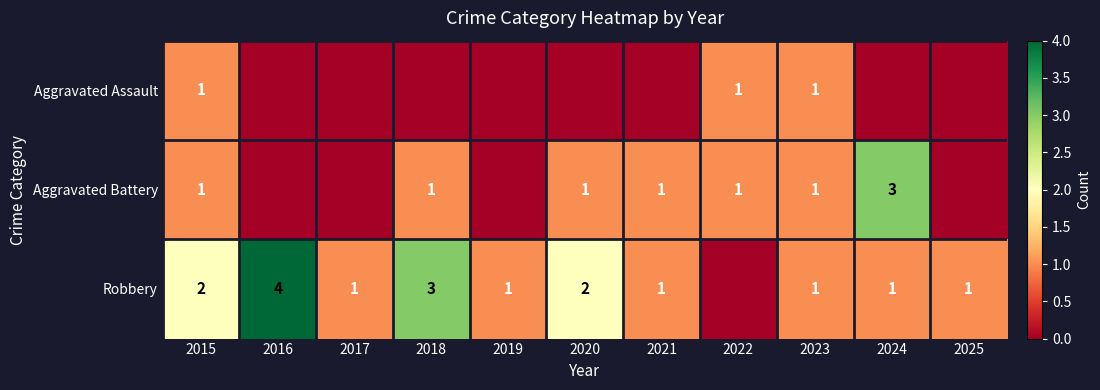

The Aggravated Assault series shows 2 at 2022. True or false?

False